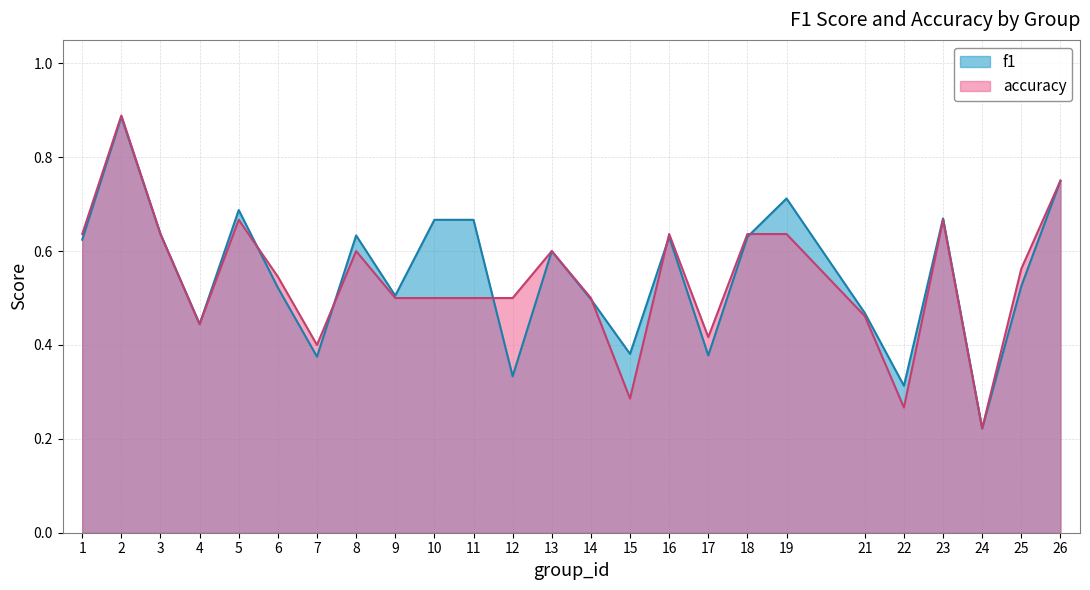

Does the chart display data point markers on the line(s)?

No